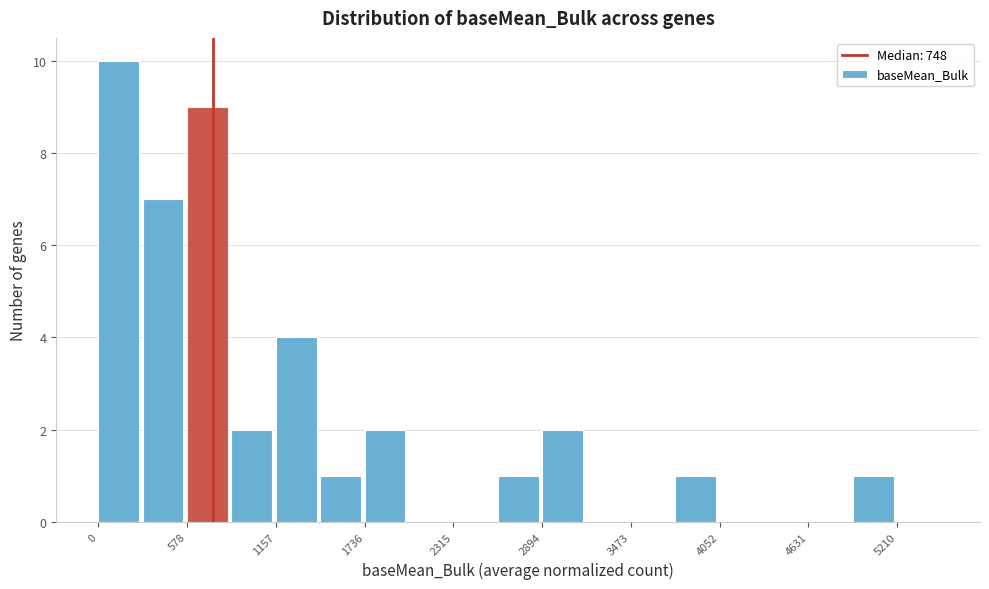

Read against the x-axis, roughly where is the centre of the tallest bar?

100